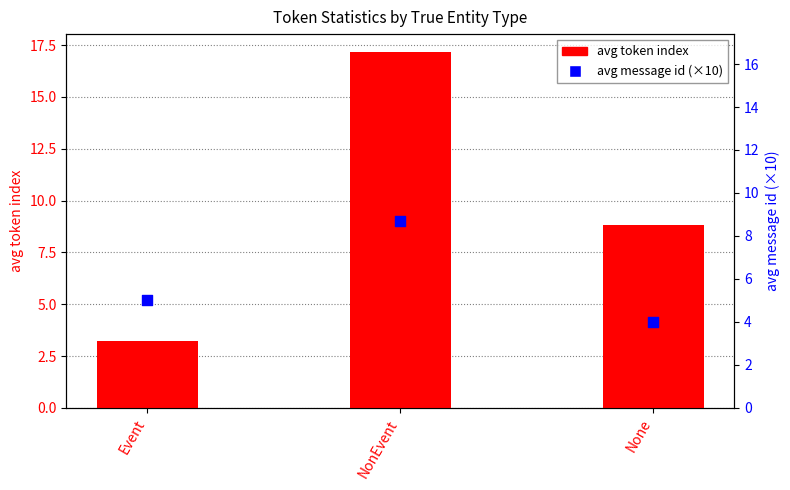

At how many categories does at least one series exceed 4?

3